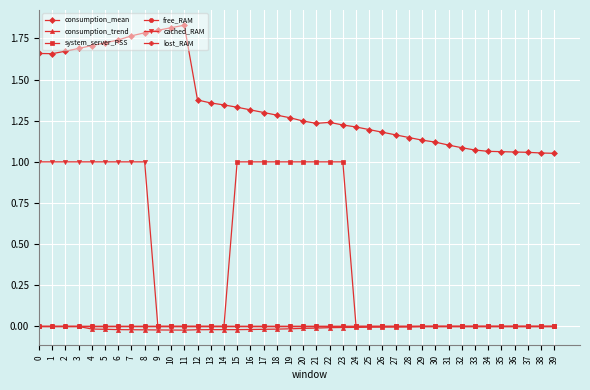

True or false: consumption_trend and cached_RAM intersect in this chart.

False